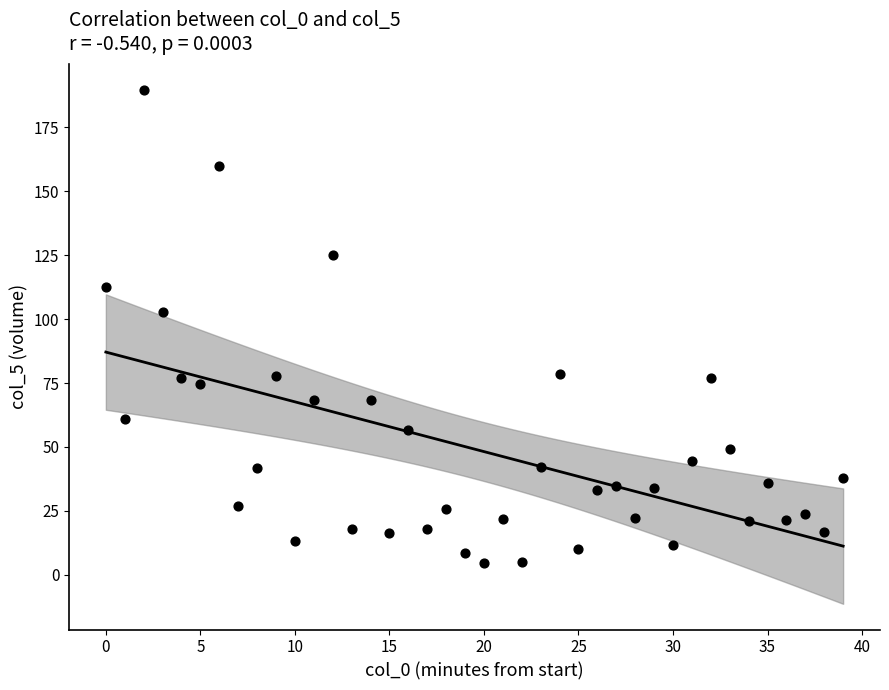

What Y value in the scatter plot is closest to 97?

102.8